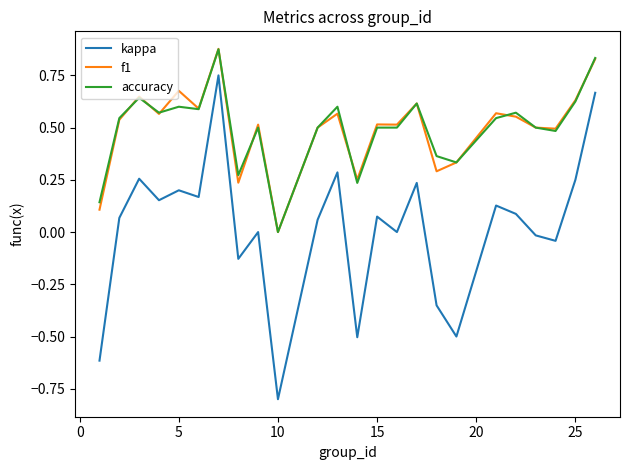

Is this an area chart (filled region under the line)?

No